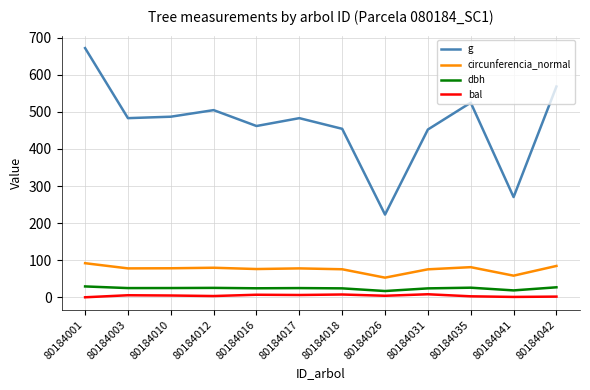

What is the difference between the maximum and minimum values in the g series?

449.0